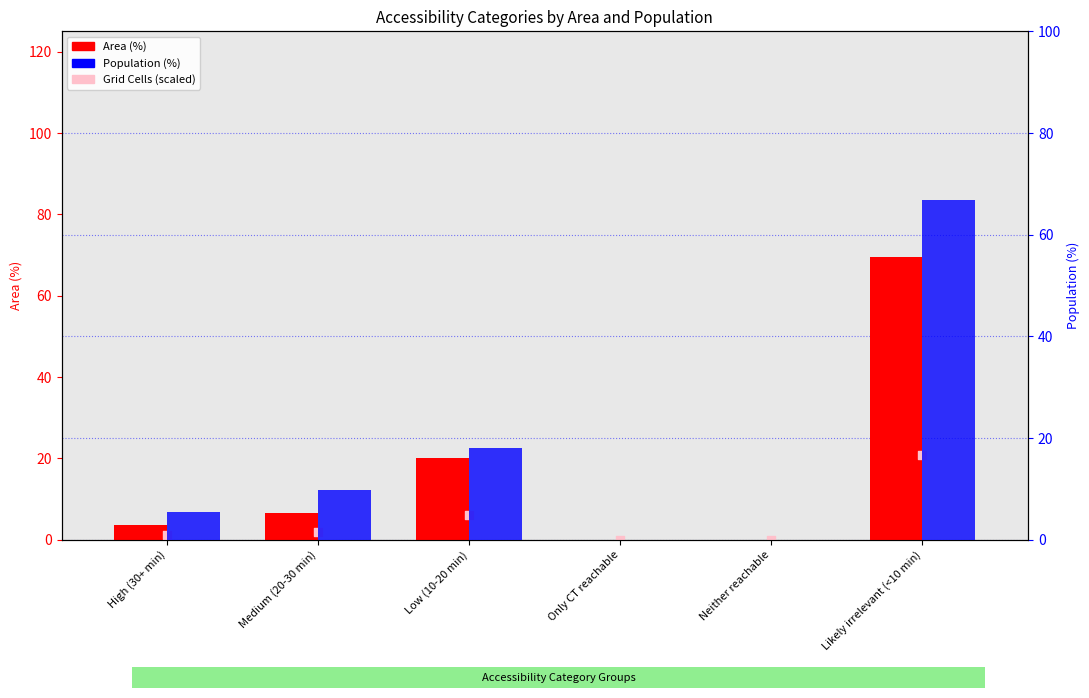

Which series has the widest spread of Y values?

Area (%)